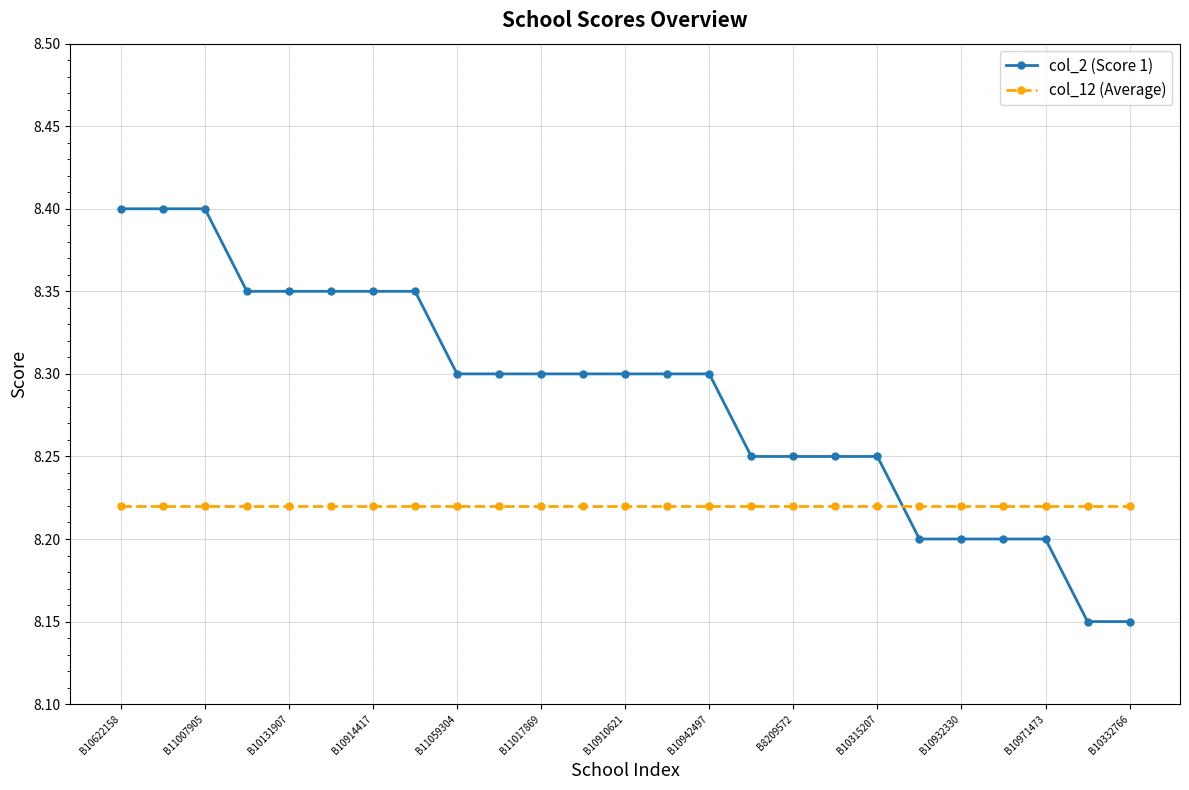

Rank the series by their average value, from highest to lowest.

col_2 (Score 1), col_12 (Average)